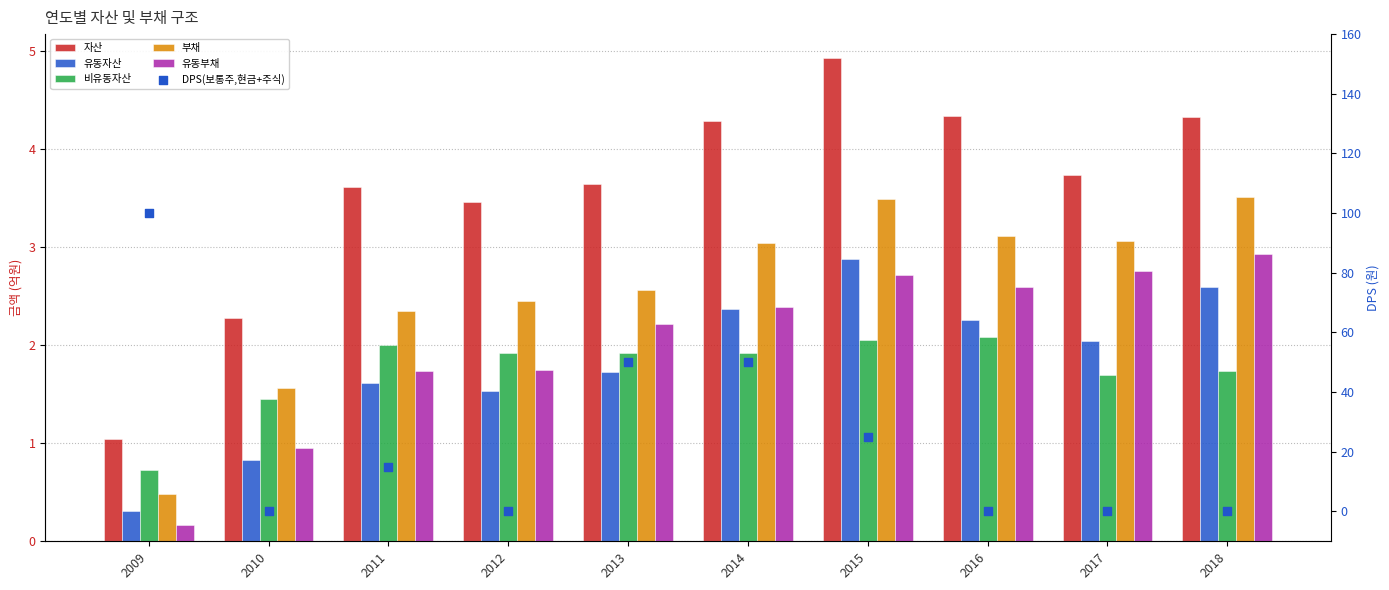

At how many categories does at least one series exceed 45?

3